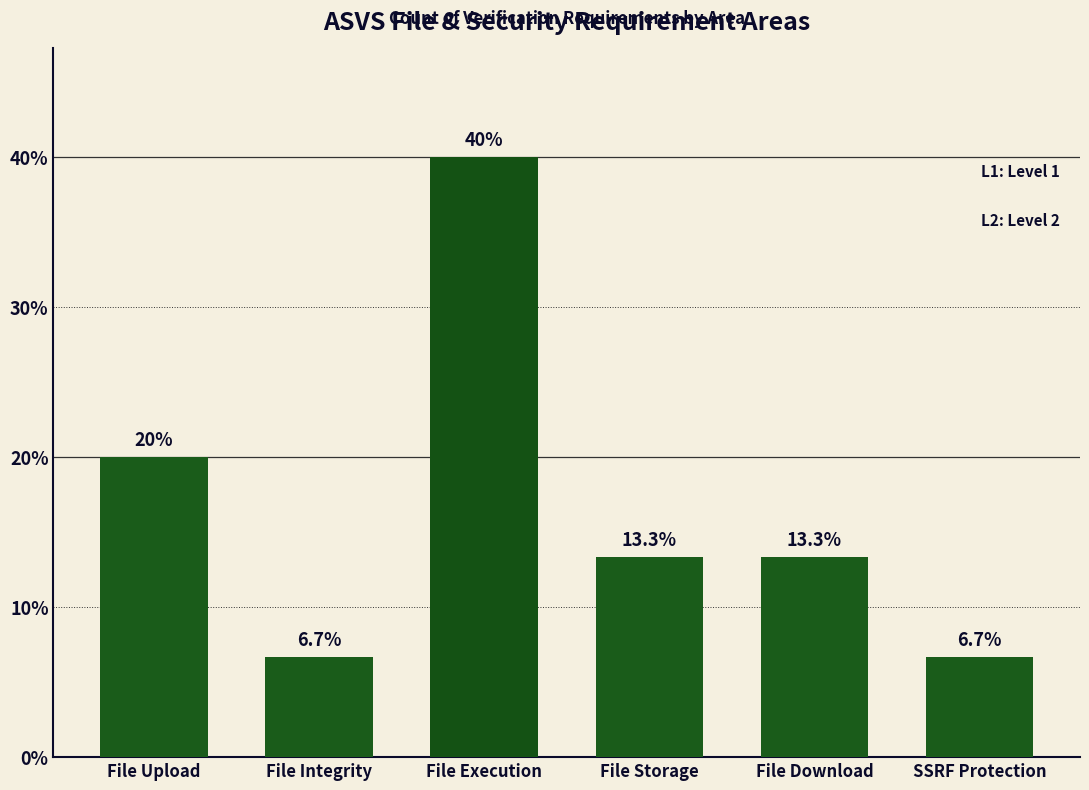

What is the label of the 1st bar from the left?

File Upload